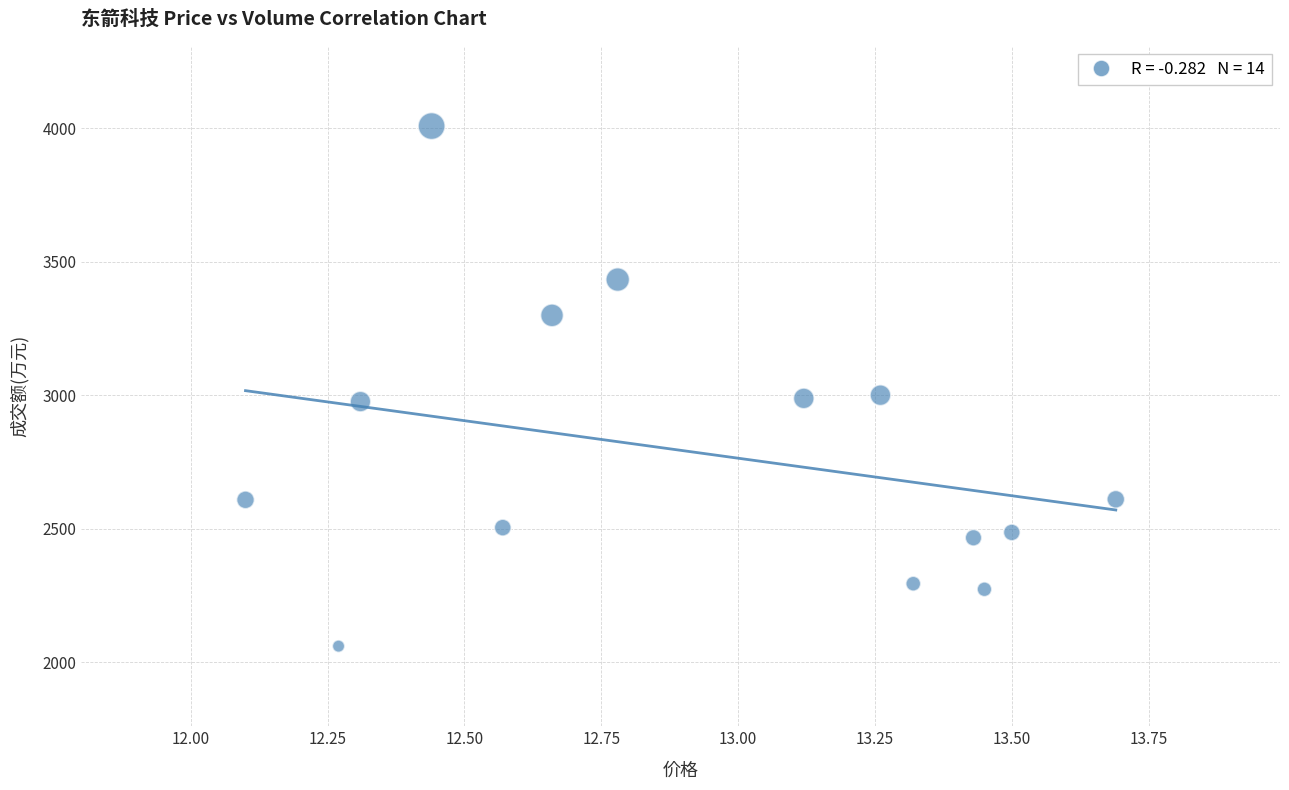

What is the range of Y values (max minus min)?

1948